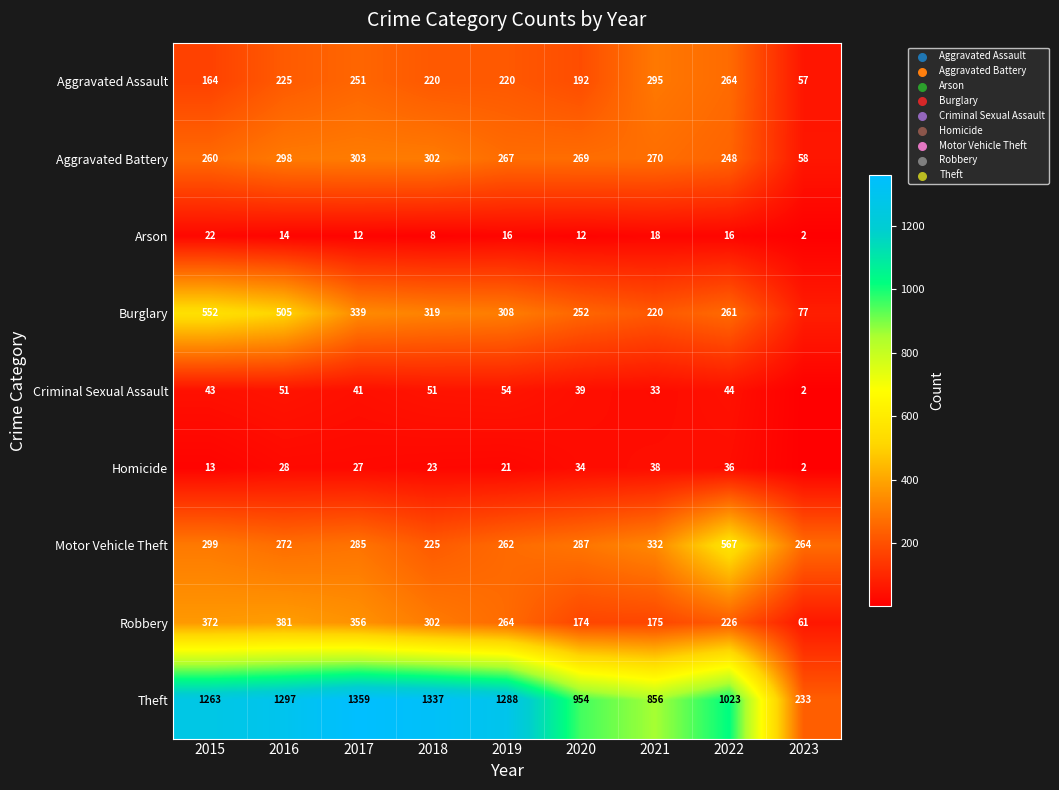

At 2022, list the series in order from smallest to largest.

Arson, Homicide, Criminal Sexual Assault, Robbery, Aggravated Battery, Burglary, Aggravated Assault, Motor Vehicle Theft, Theft